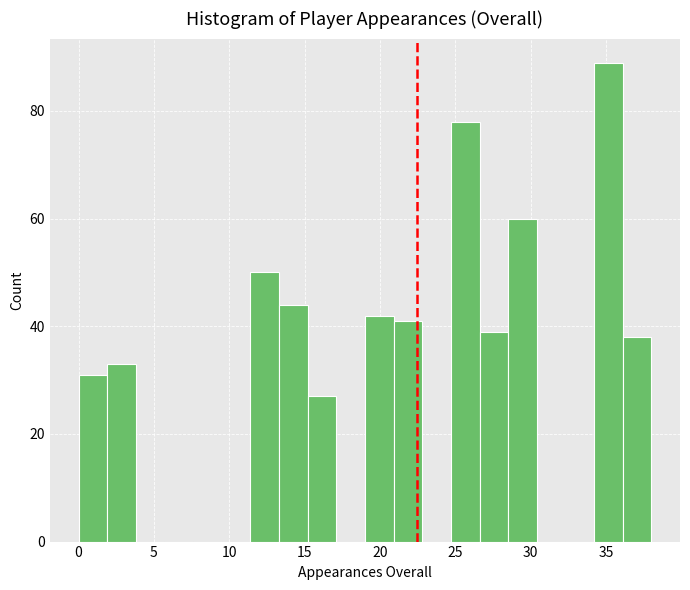

Around what value on the x-axis is the tallest bar? Give the approximate position of its centre, as read against the axis.

35.0